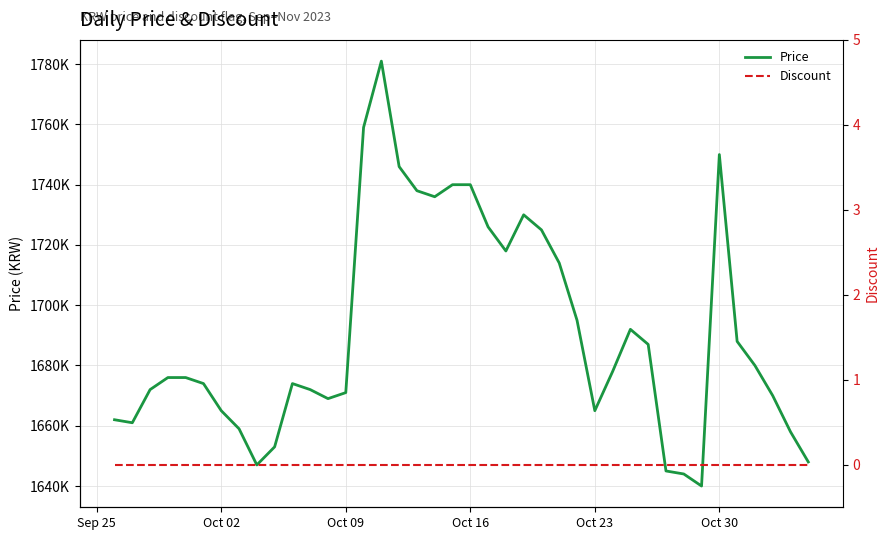

How many distinct data groups are displayed?

2